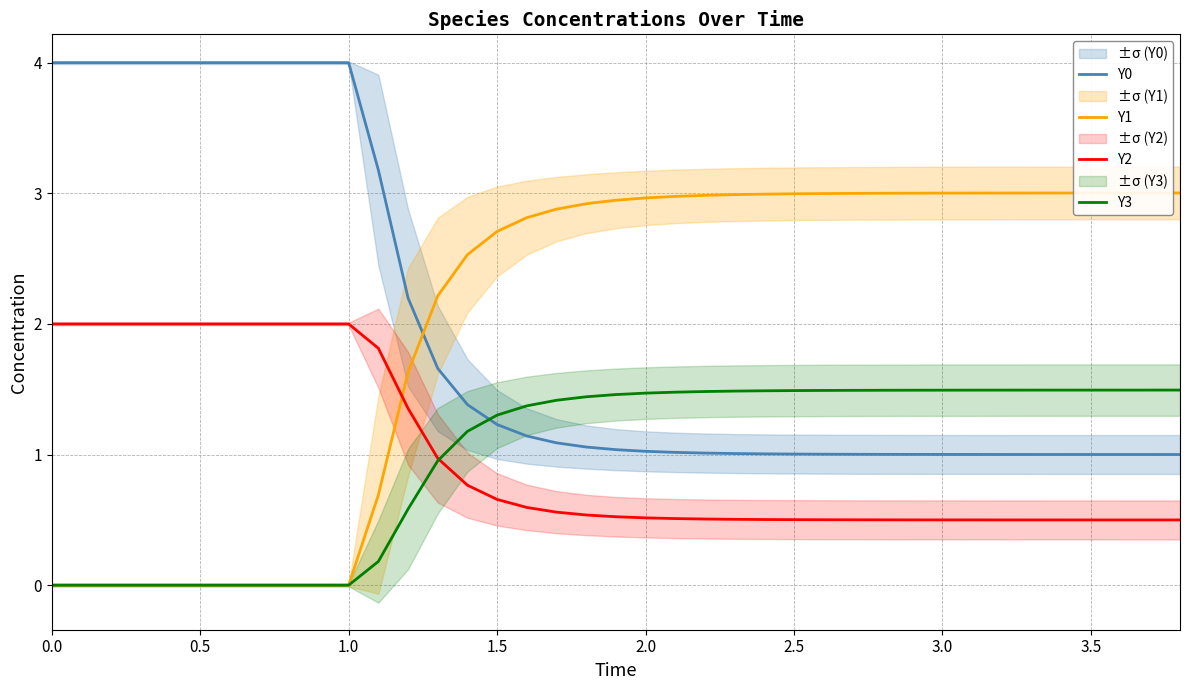

True or false: Y3 has a value of -0.8 at 0.0.

False